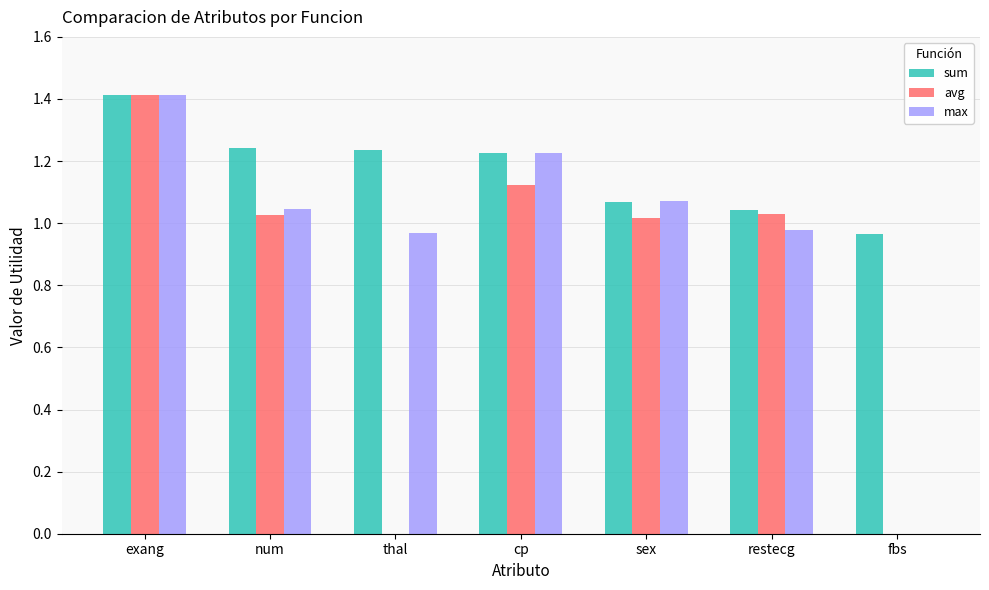

Between exang and sex, which series saw the biggest shift?

avg